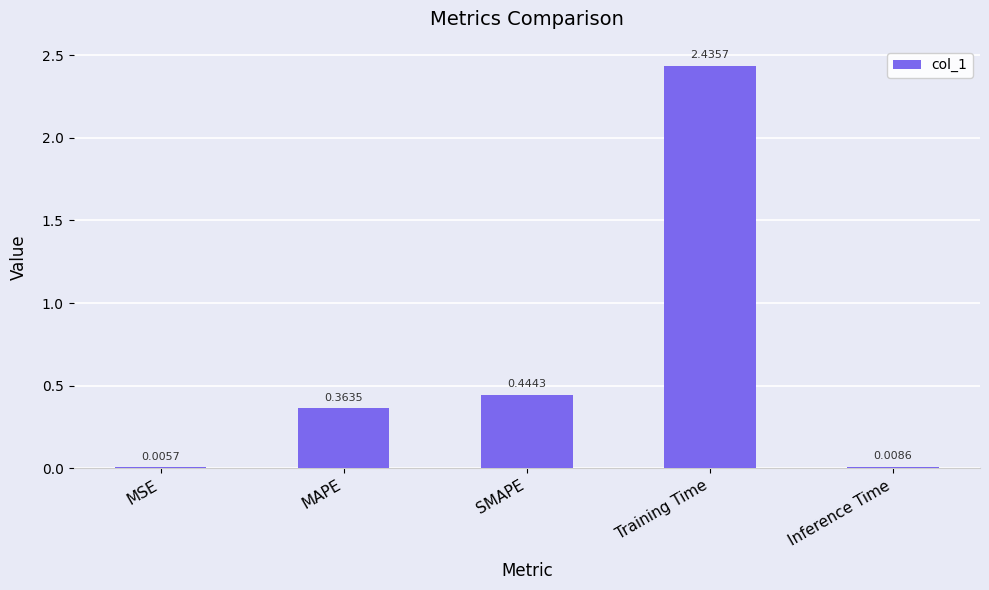

At which category does the chart reach its peak across all series?

Training Time